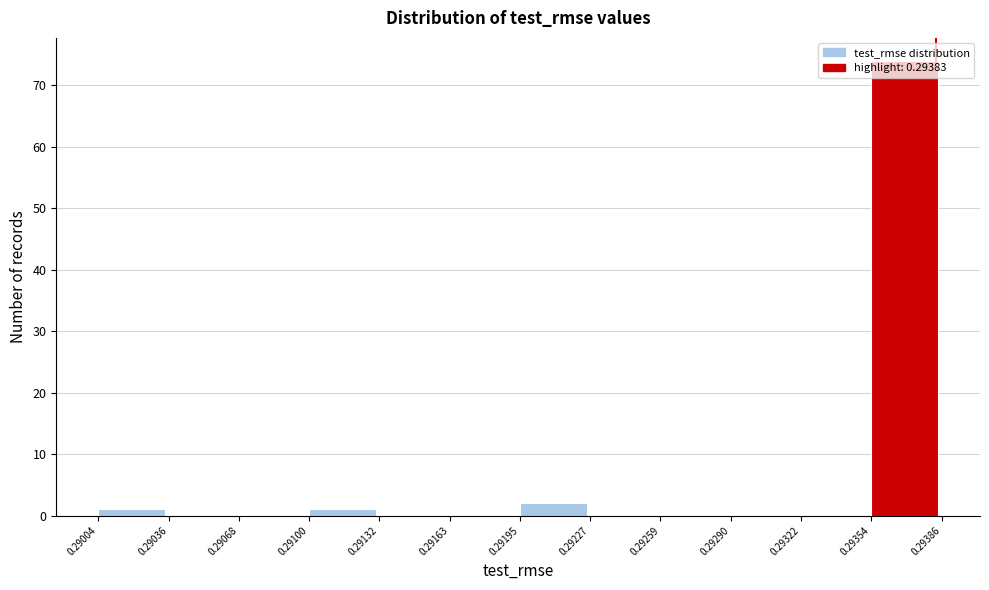

Reading left to right, transcribe this chart: for each bar, give the range it covers on the x-axis and its height. The values are not printed on the chart, so give them approximately, as read against the axis.

0.29004 to 0.29036: 1
0.29036 to 0.29068: 0
0.29068 to 0.29100: 0
0.29100 to 0.29132: 1
0.29132 to 0.29163: 0
0.29163 to 0.29195: 0
0.29195 to 0.29227: 2
0.29227 to 0.29259: 0
0.29259 to 0.29290: 0
0.29290 to 0.29322: 0
0.29322 to 0.29354: 0
0.29354 to 0.29386: 74